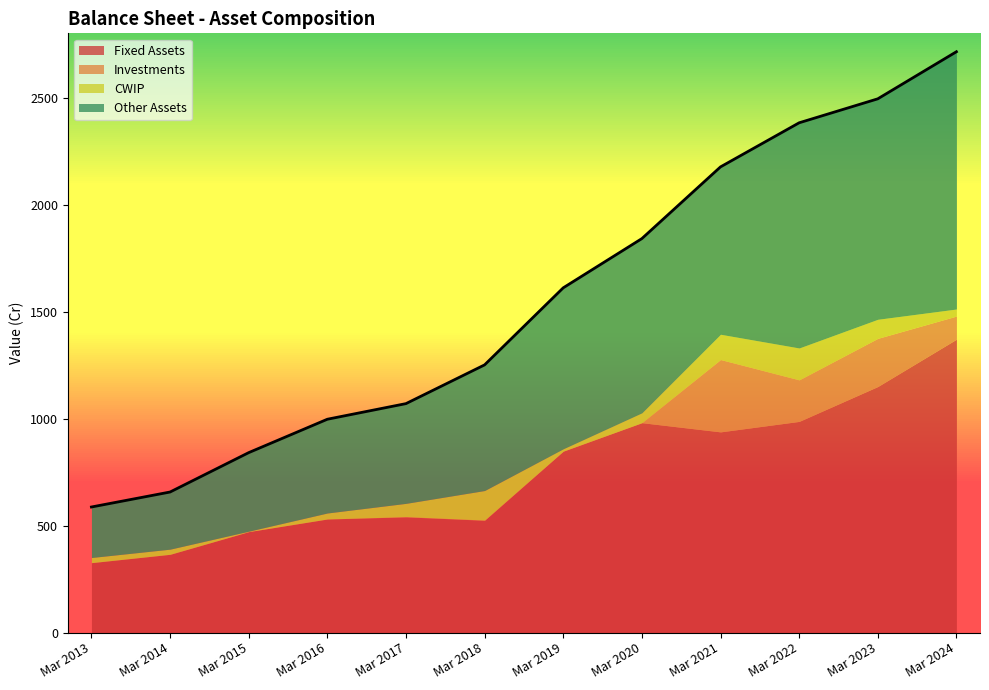

Which series changed the most between Mar 2016 and Mar 2021?

Fixed Assets